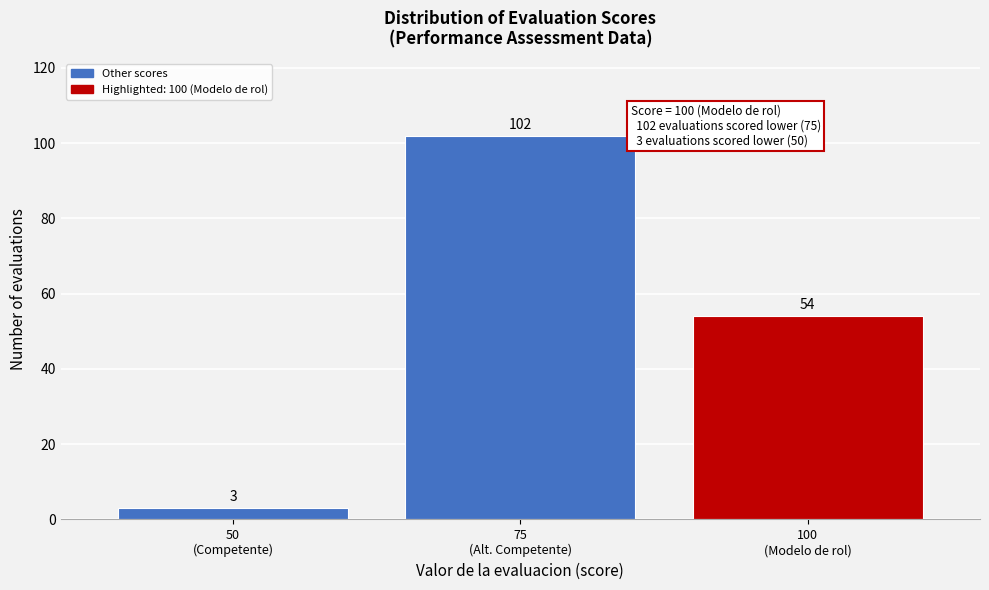

Reading right to left, list all the values displayed in this chart.

54	102	3